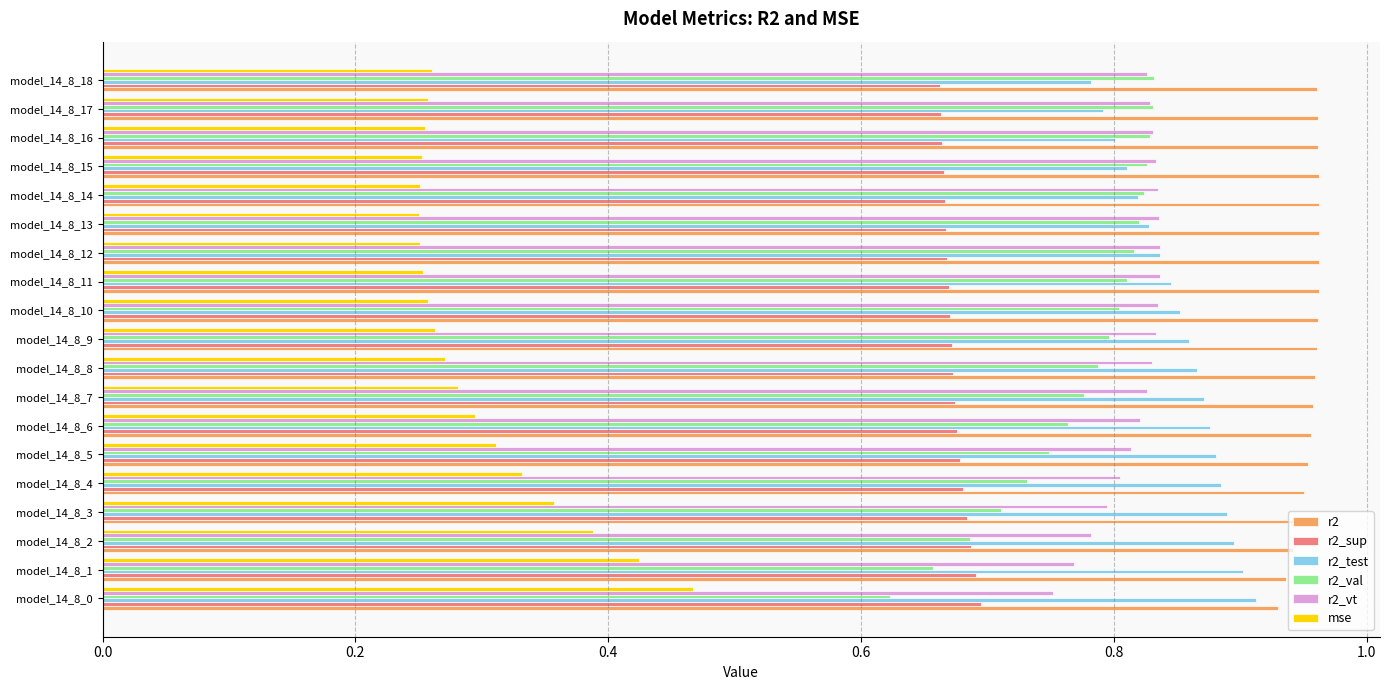

Count the r2 values in the range 0 to 1.

19